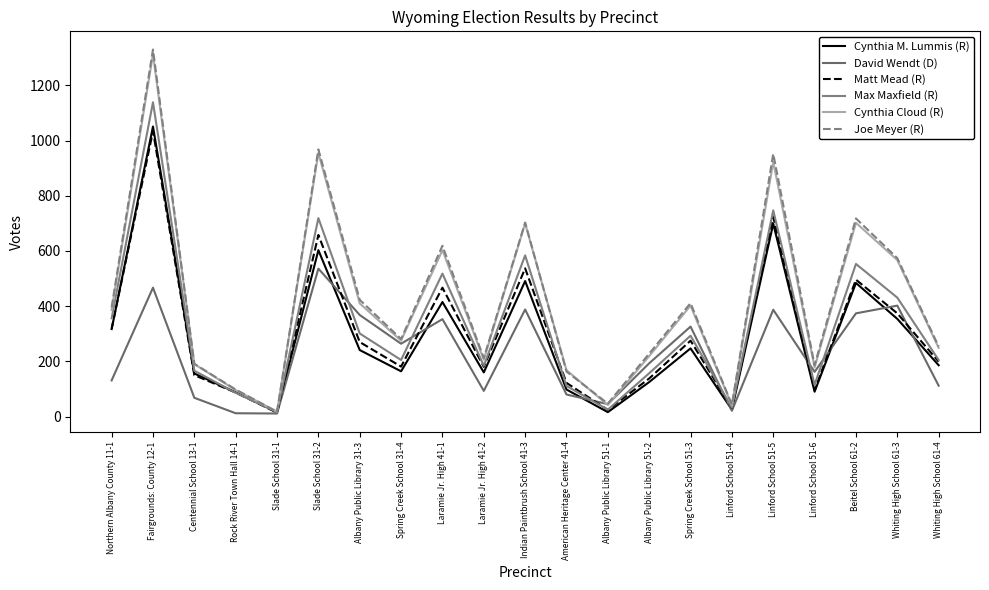

Where does the Max Maxfield (R) series first go above 205?

Northern Albany County 11-1